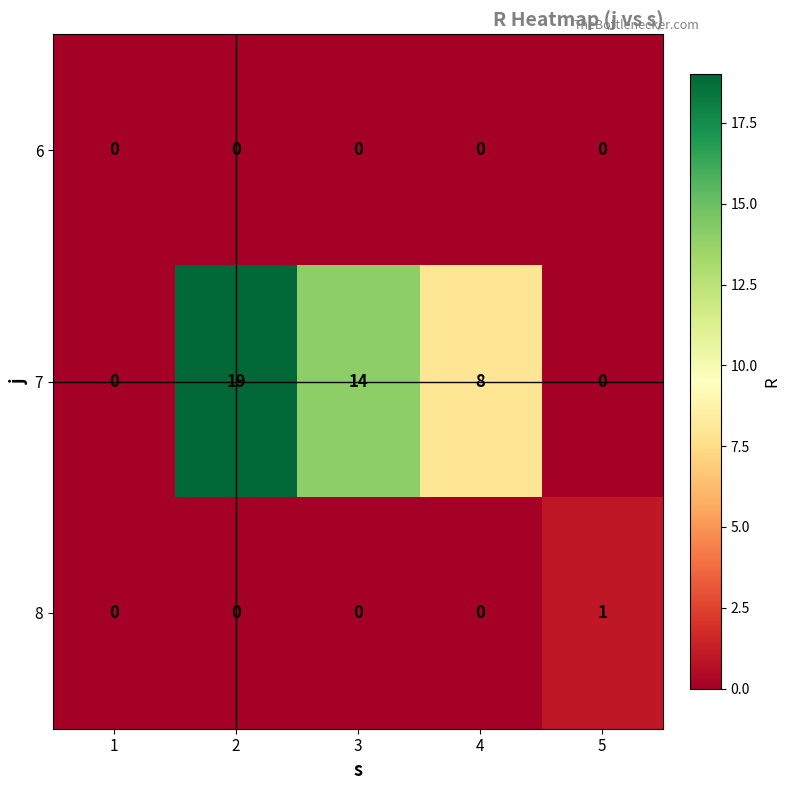

Is the value of 8 at 1 greater than the value of 7 at 4?

No